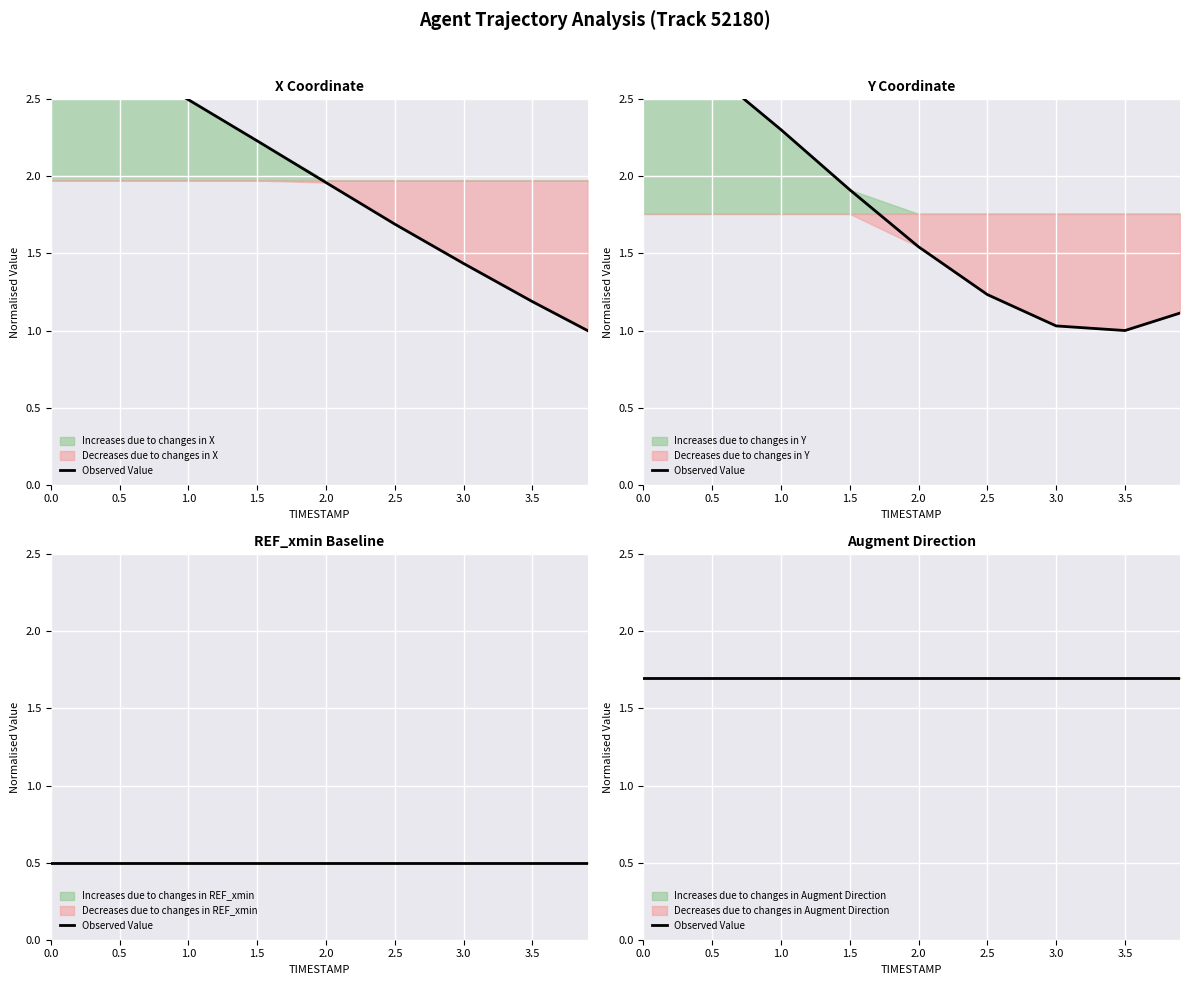

Reading left to right, transcribe all the data shown in this chart.

X: 3.0	2.8	2.5	2.2	2.0	1.7	1.4	1.2	1.0
Y: 3.0	2.7	2.3	1.9	1.5	1.2	1.0	1.0	1.1